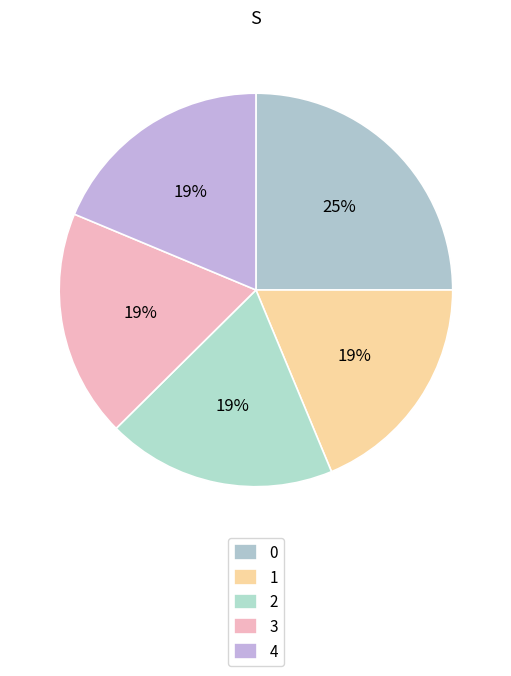

Is it true that 4 is 27% of the pie?

False